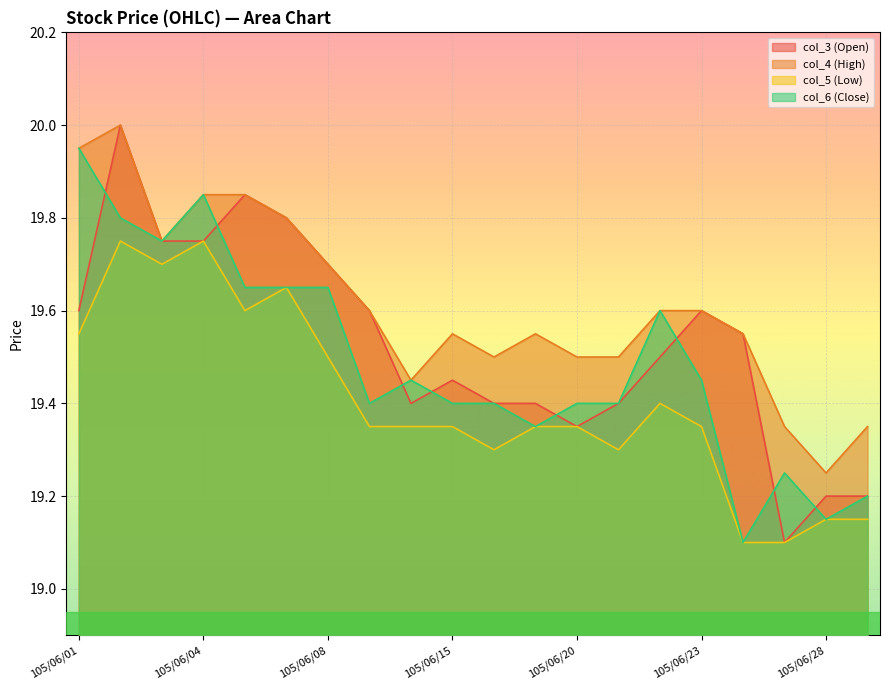

How many data points does each series have?

20